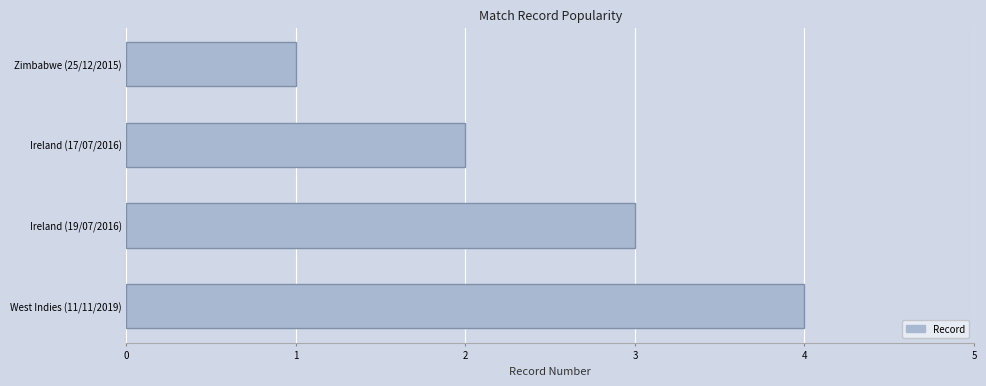

How many values are between 2 and 4?

3